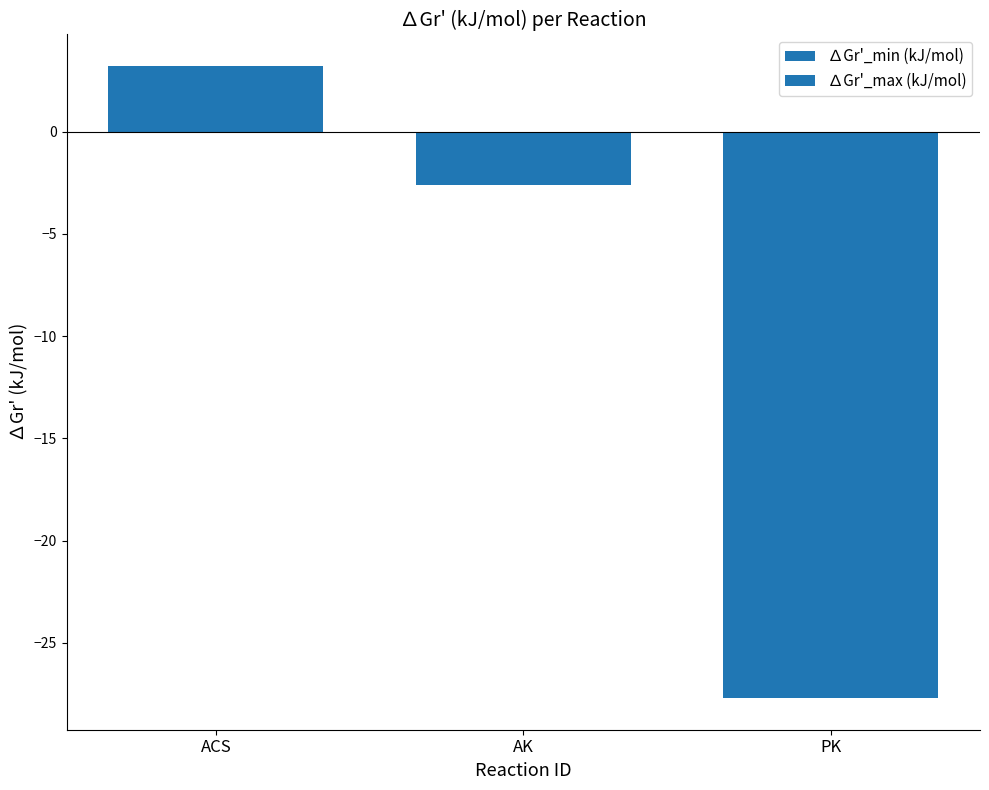

Between ACS and AK, which is larger?

ACS